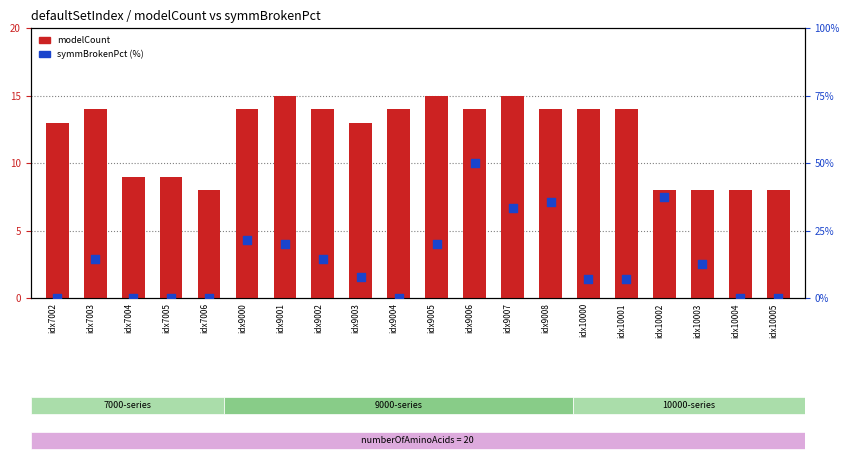

What is the total value across all series at idx7003?

28.3